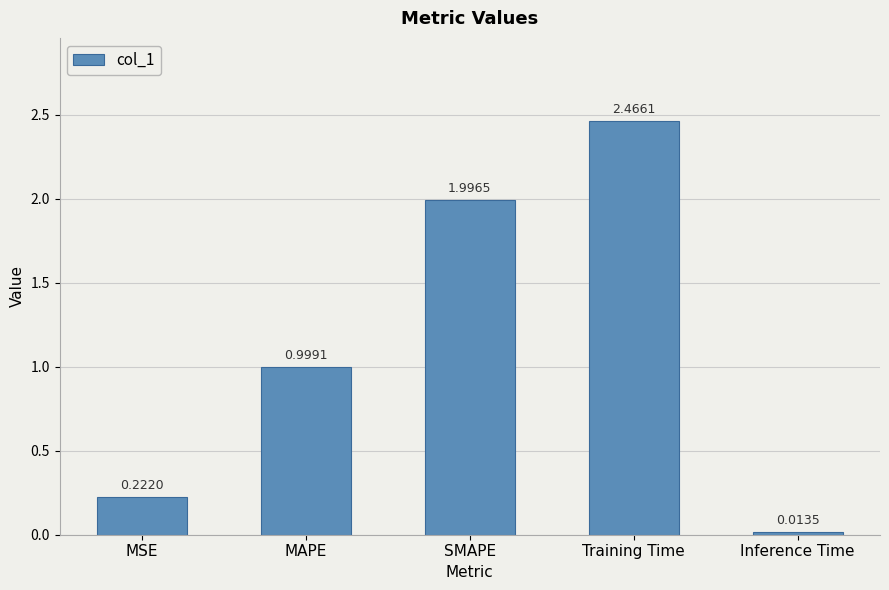

Rank the categories by value from lowest to highest.

Inference Time, MSE, MAPE, SMAPE, Training Time